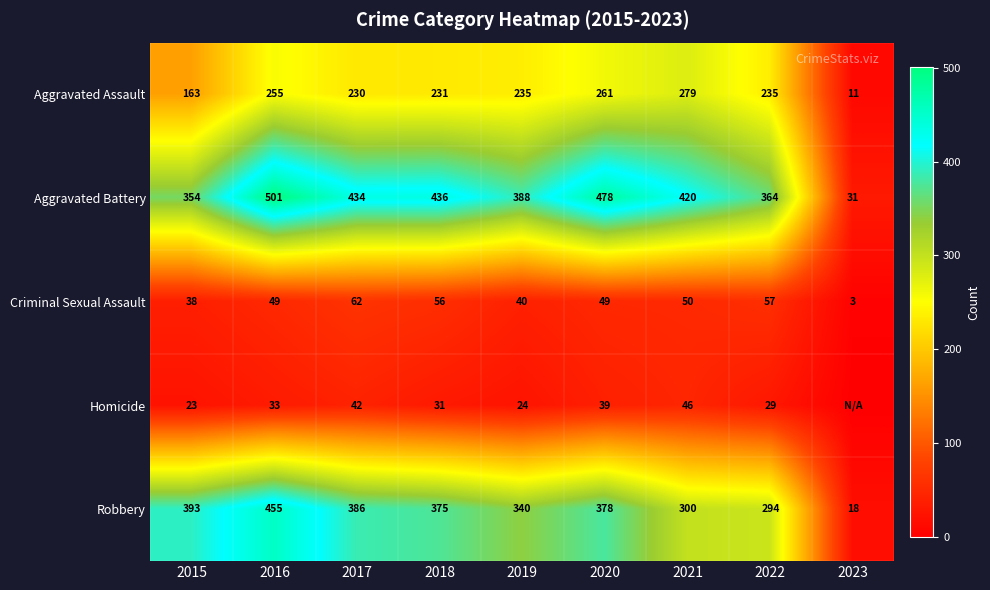

The Robbery series shows 162 at 2022. True or false?

False